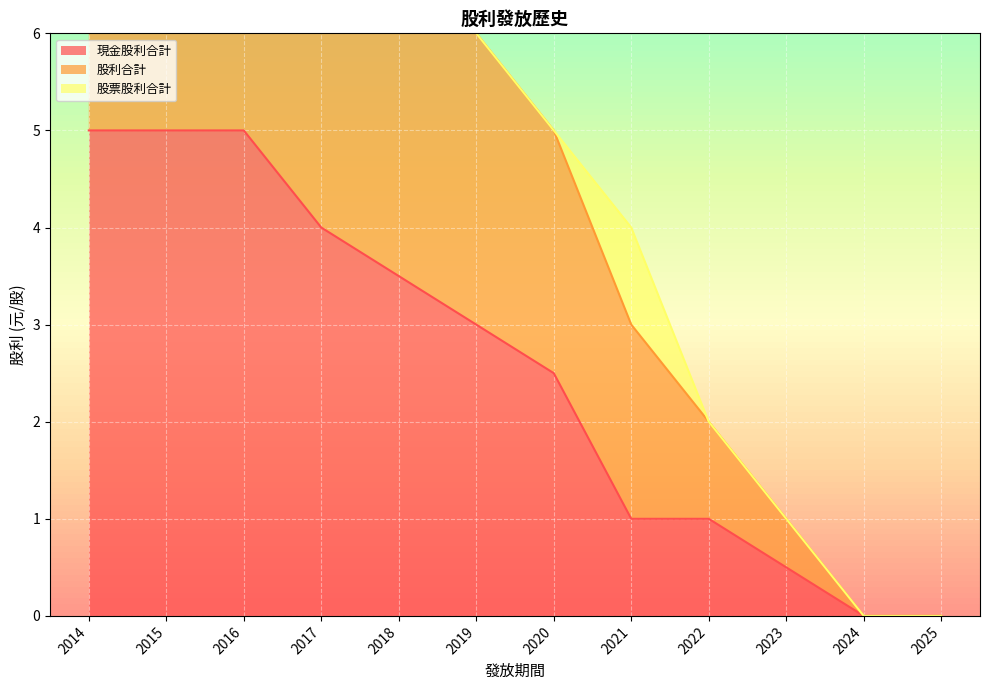

What is the approximate value of 現金股利合計 at 2023?

0.5